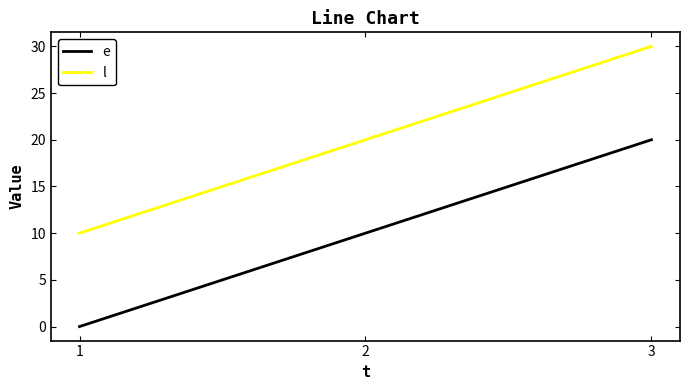

At which category is the sum across all series the highest?

3